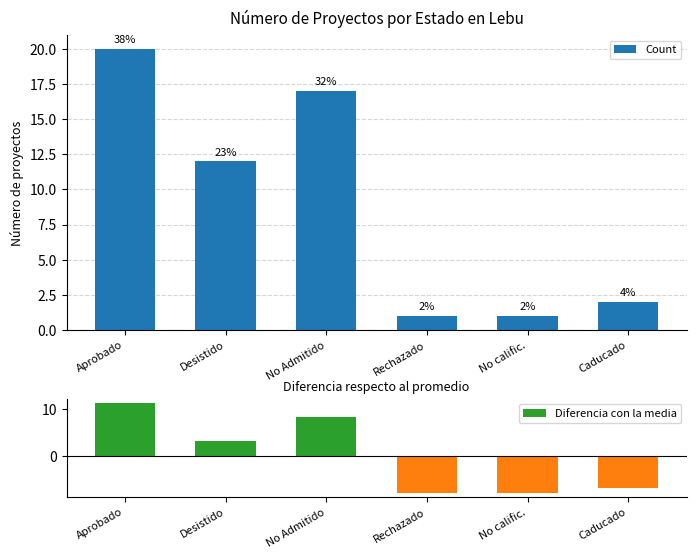

Rank the series at No Admitido from highest to lowest value.

Count, Diferencia con la media